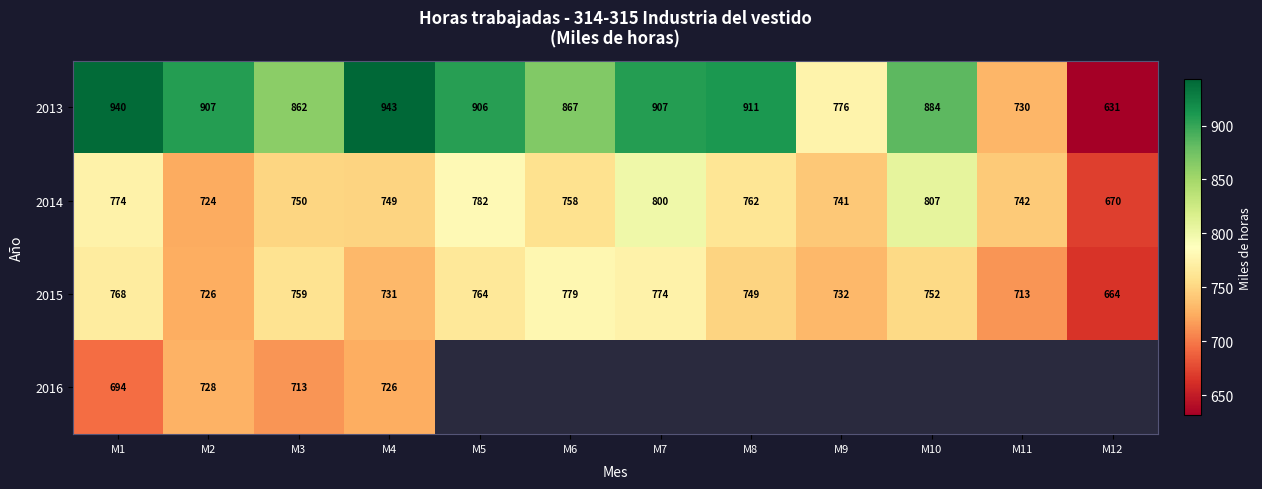

At which category is the sum across all series the highest?

M1